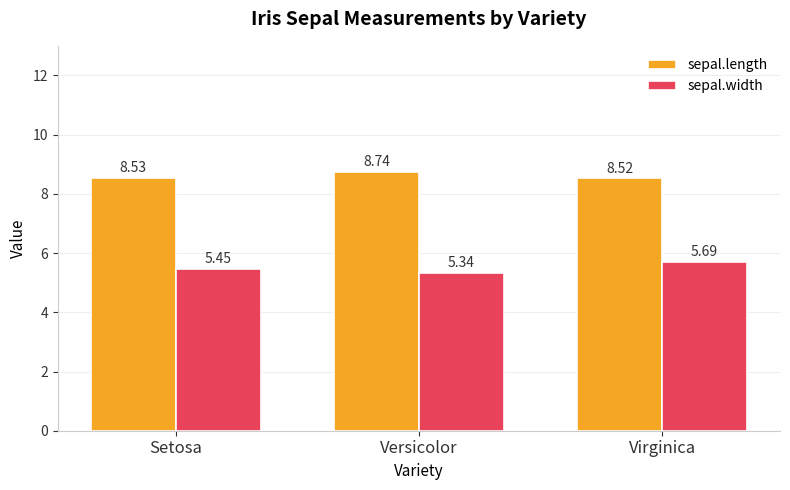

At which category does the chart reach its peak across all series?

Versicolor